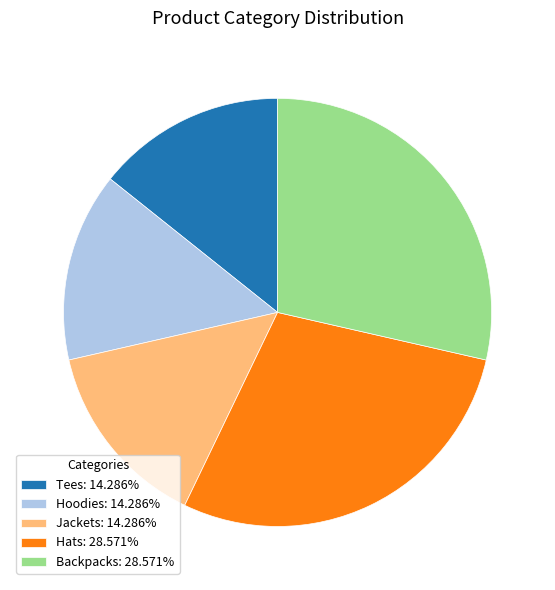

Does Backpacks: 28.571% represent more than half of the total?

No